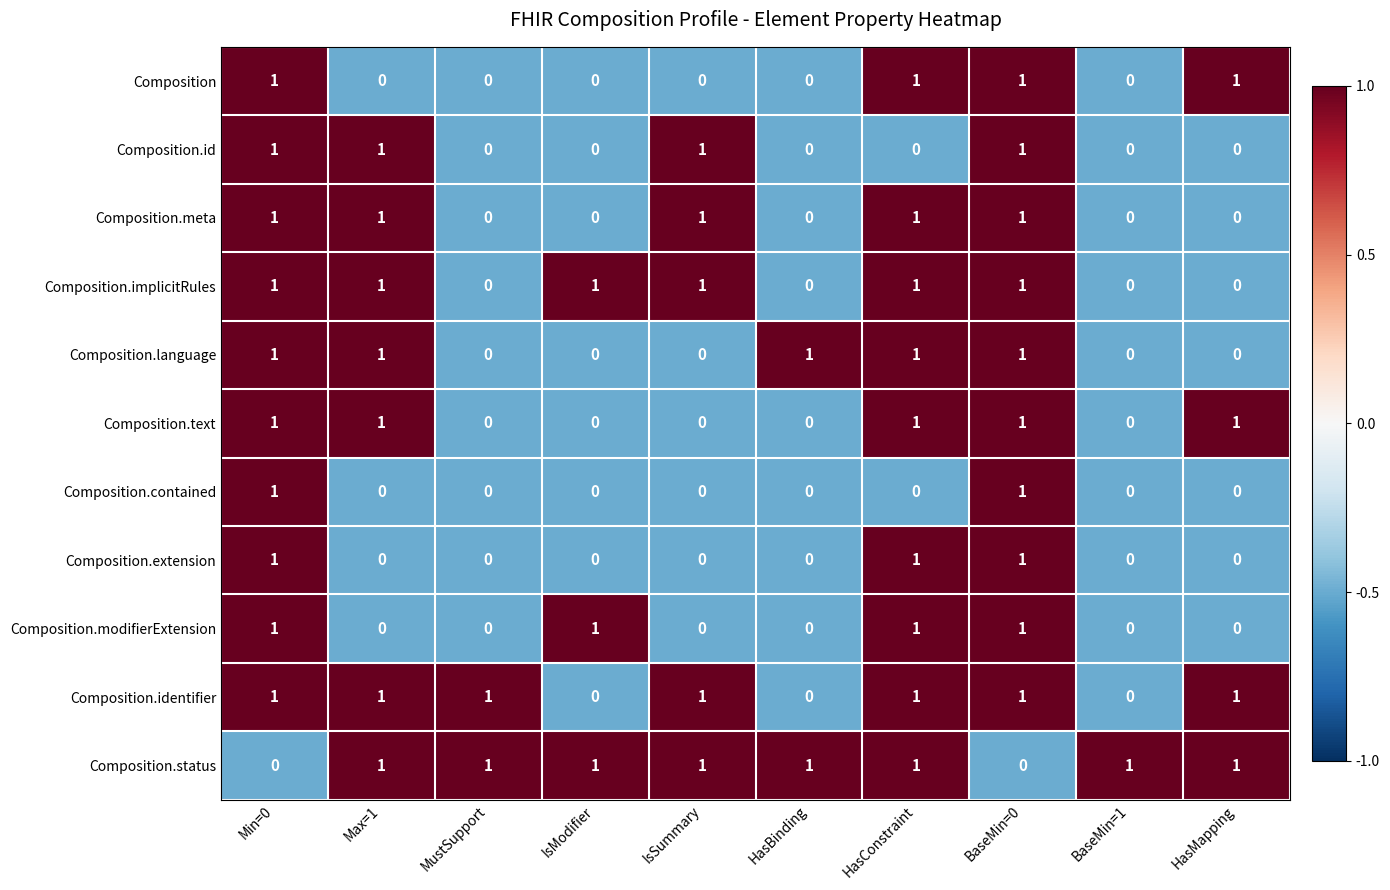

True or false: Composition has a value of 2 at BaseMin=0.

False